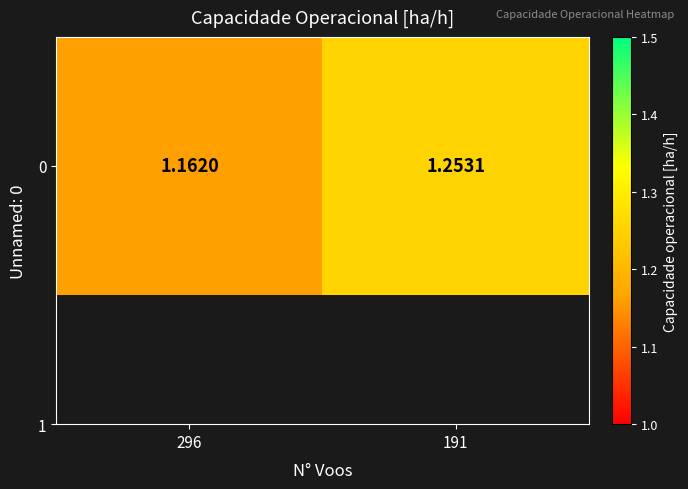

What is the change in value from 296 to 191?

+0.1